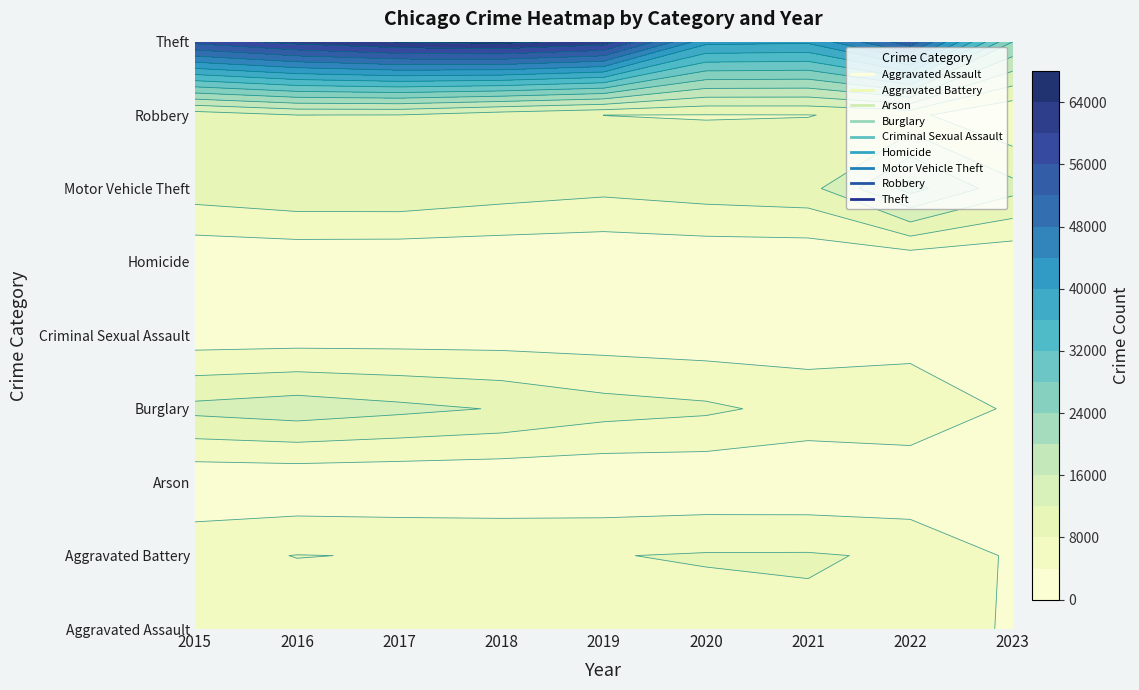

Which series has the widest spread of values?

Theft